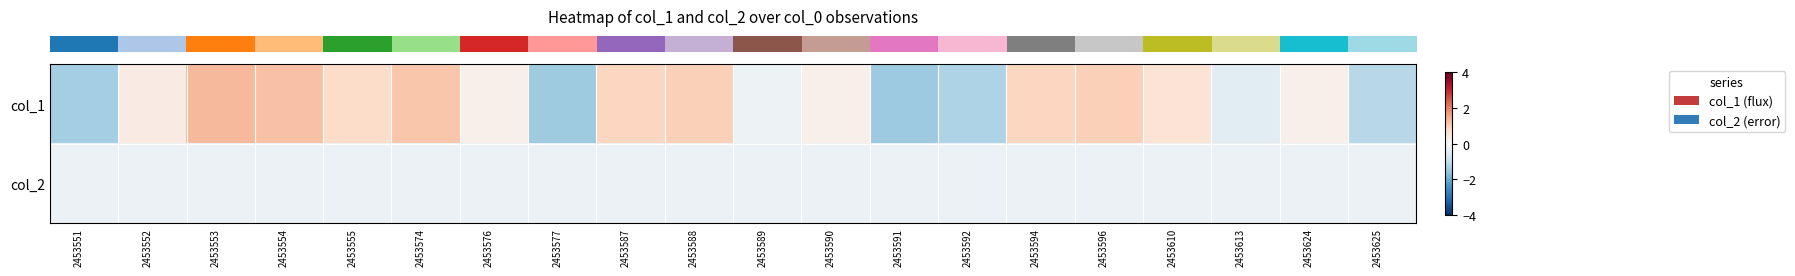

Which series has the largest total across all categories?

row_0